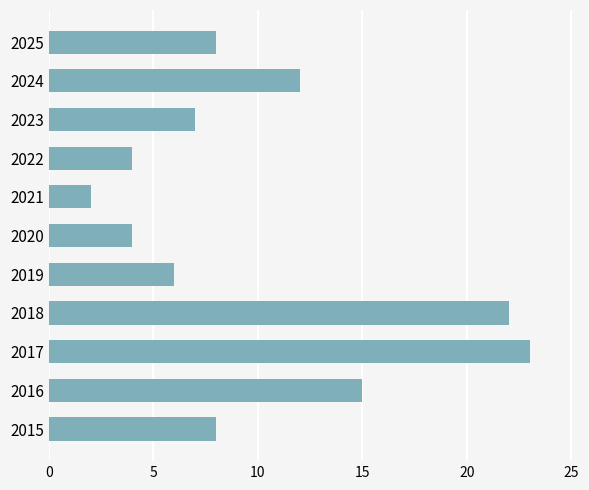

How many categories are shown in the chart?

11